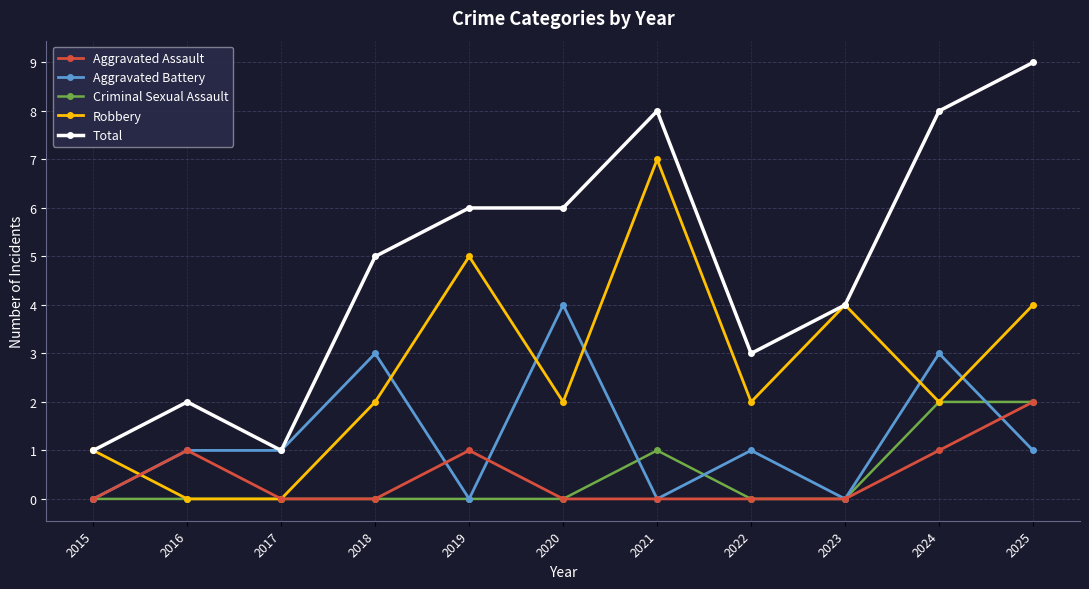

How many lines are shown in the chart?

5